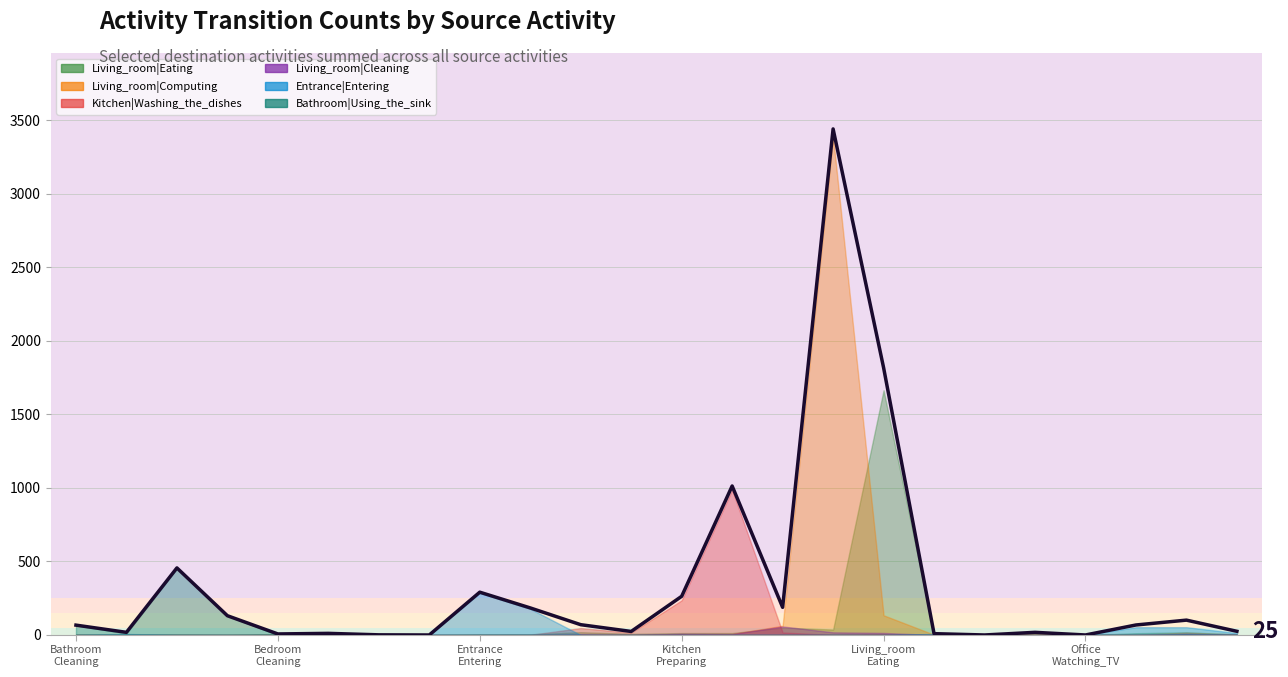

How many positive values does the Living_room|Eating series have?

17